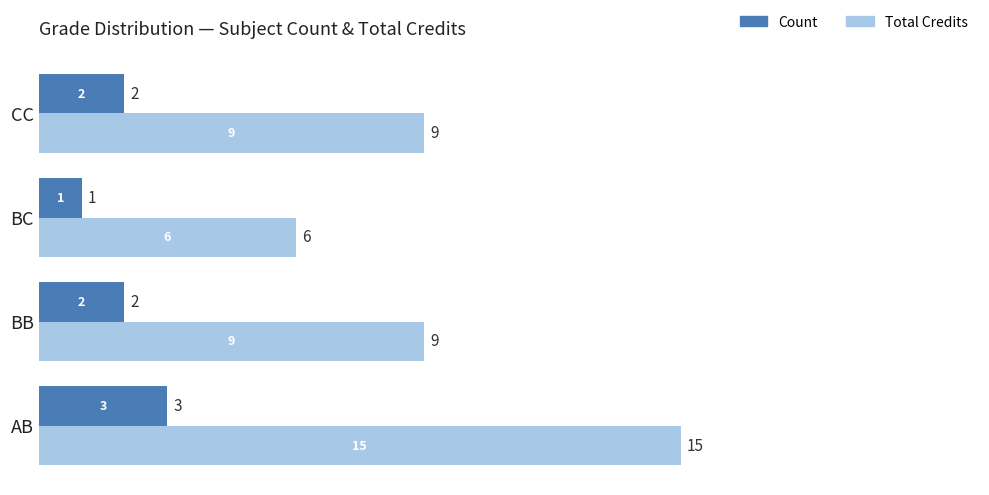

How many values in the Total Credits series are below 9?

1